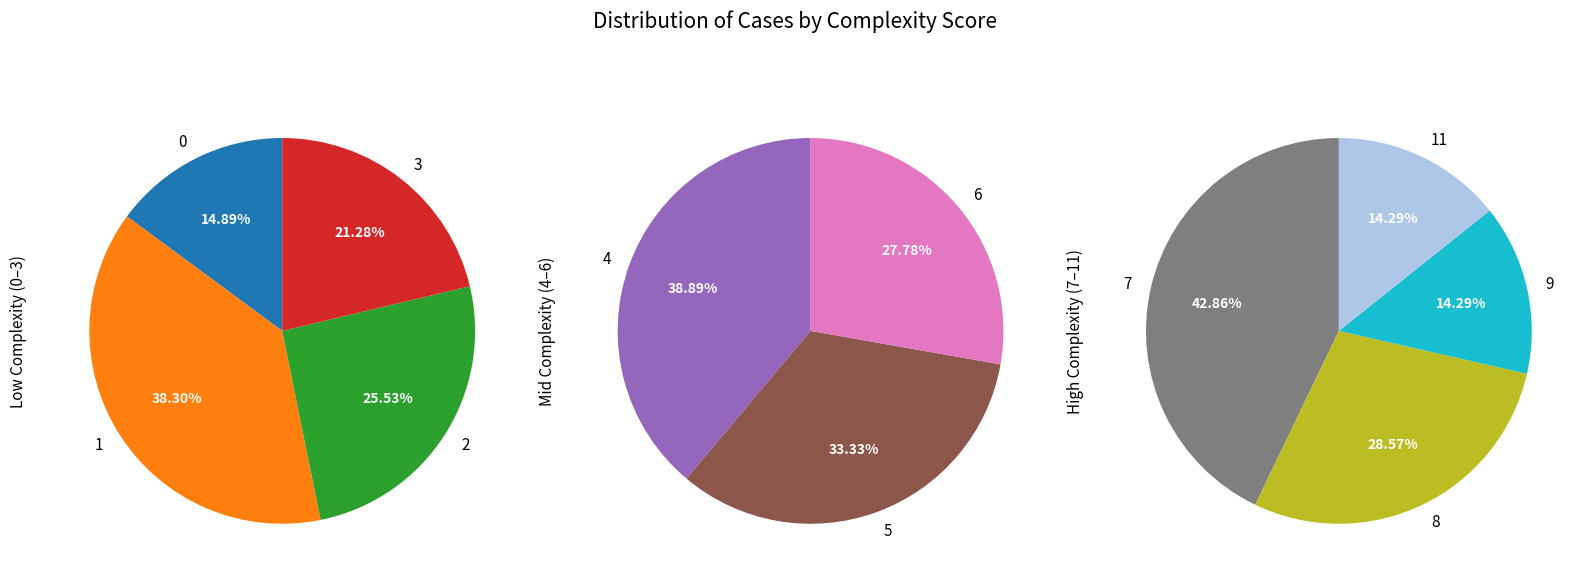

Which slice is the smallest?

9